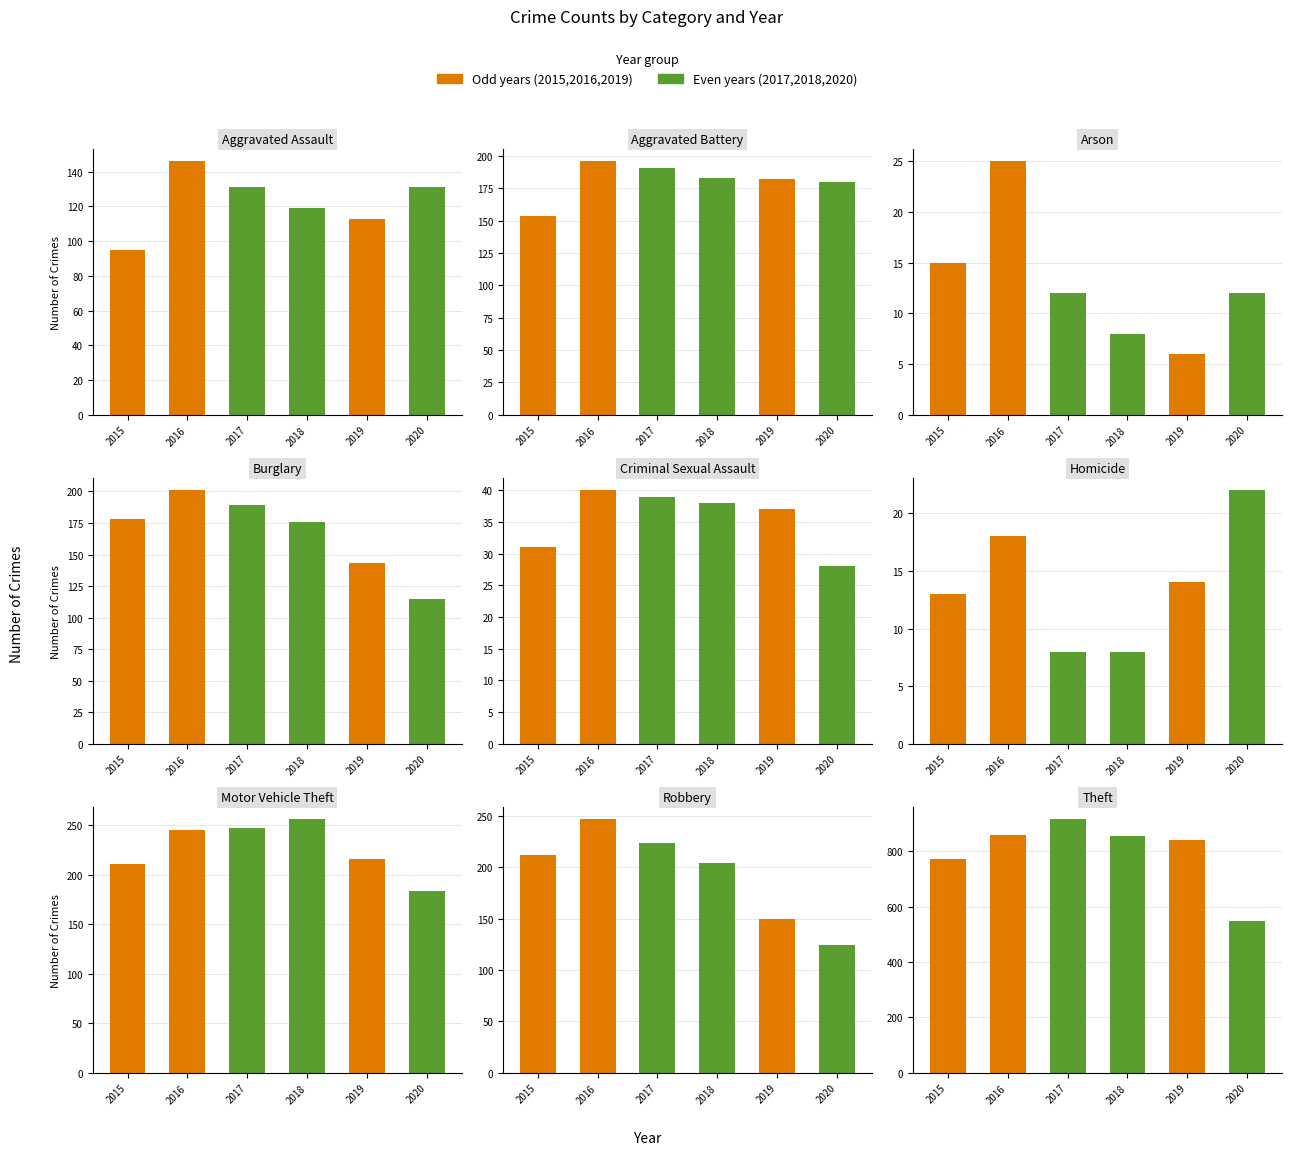

What is the value of the 2018 bar at the 6th from the left?

8